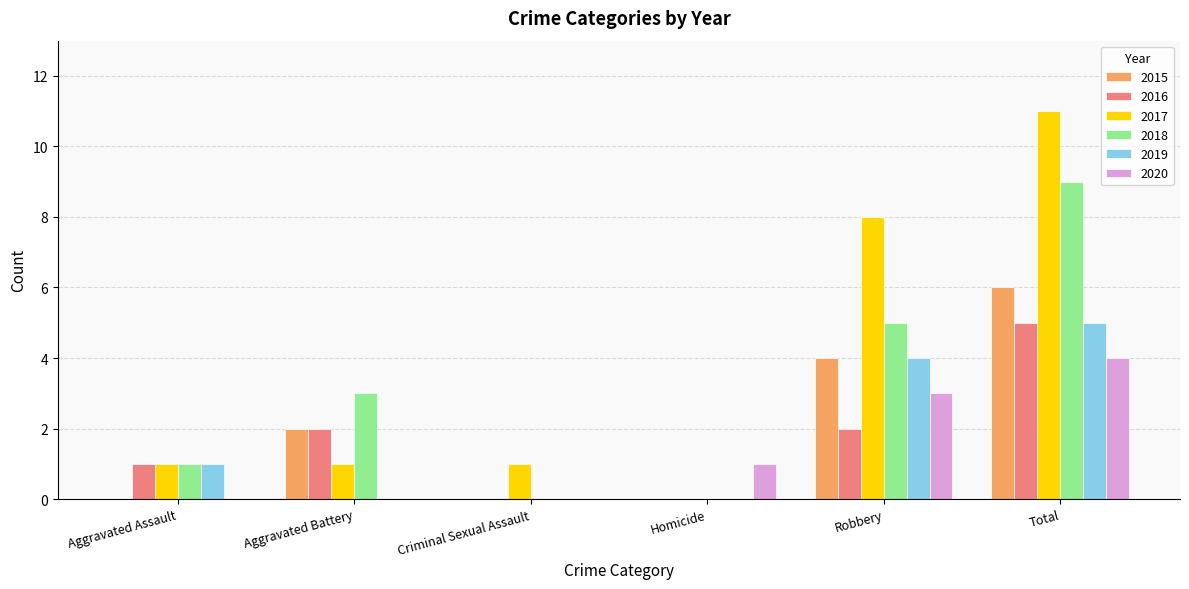

Is the value of 2020 at Total greater than the value of 2017 at Homicide?

Yes